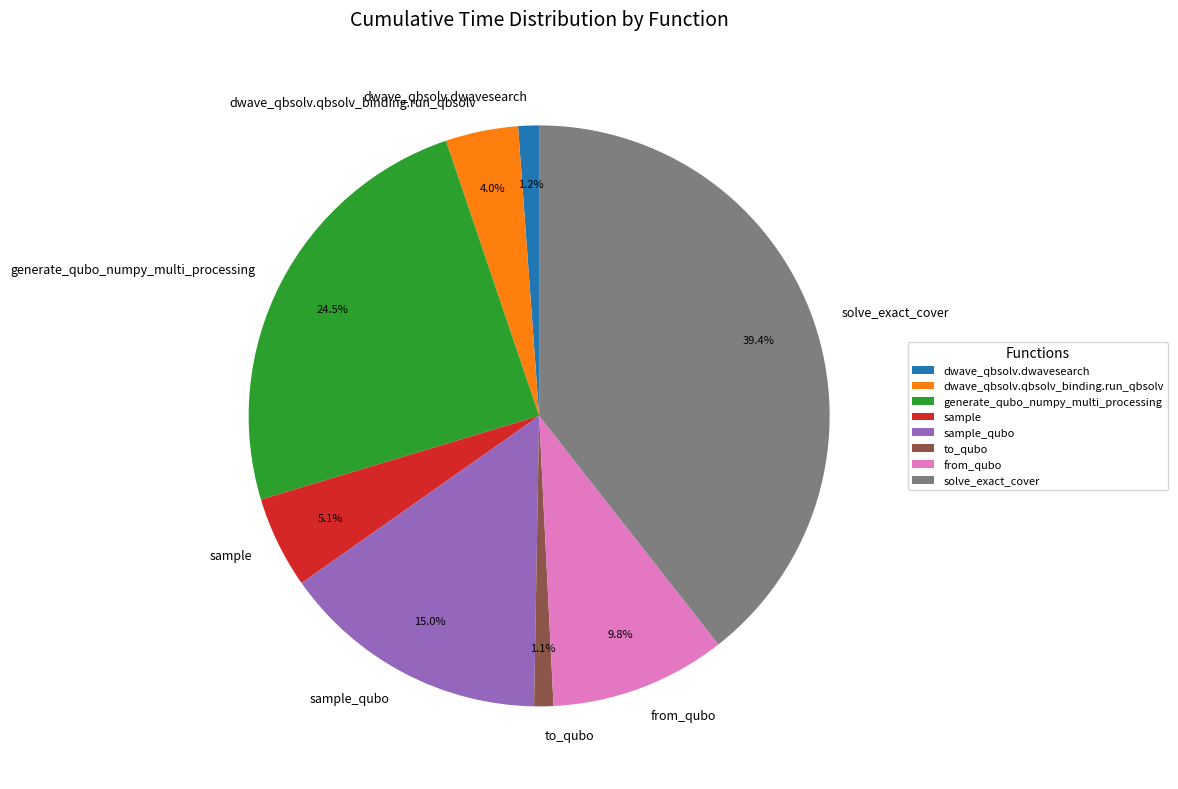

How many slices are in this pie chart?

8